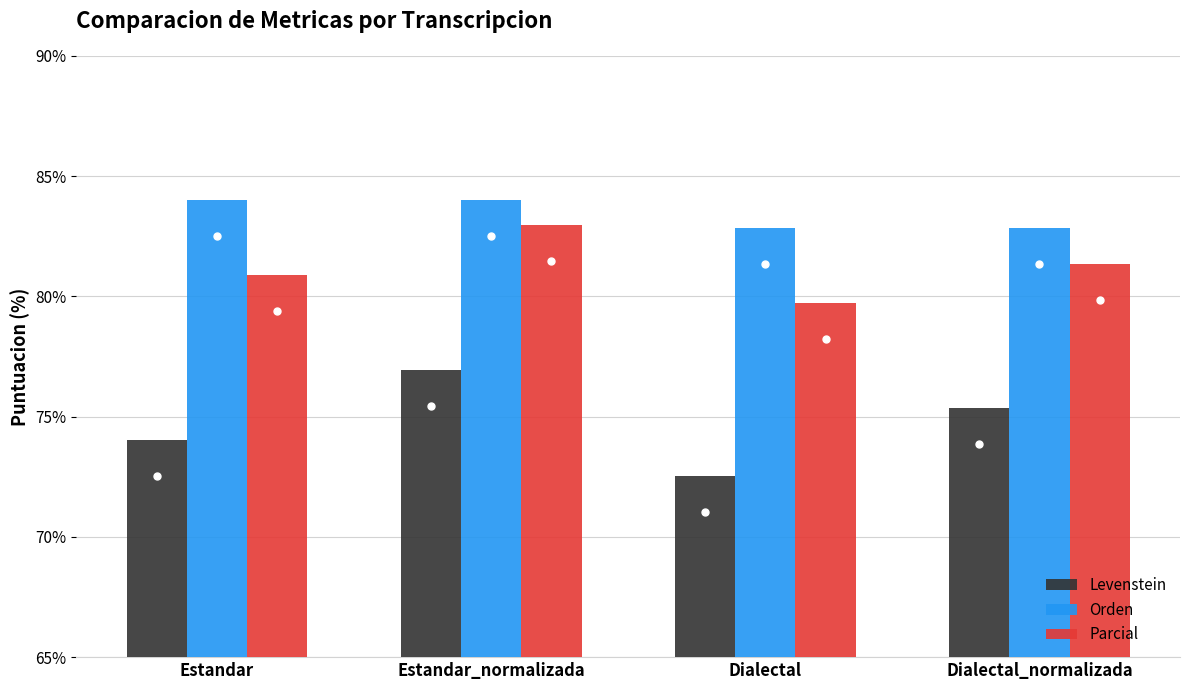

Is the value of Parcial at Dialectal_normalizada greater than the value of Levenstein at Estandar_normalizada?

Yes